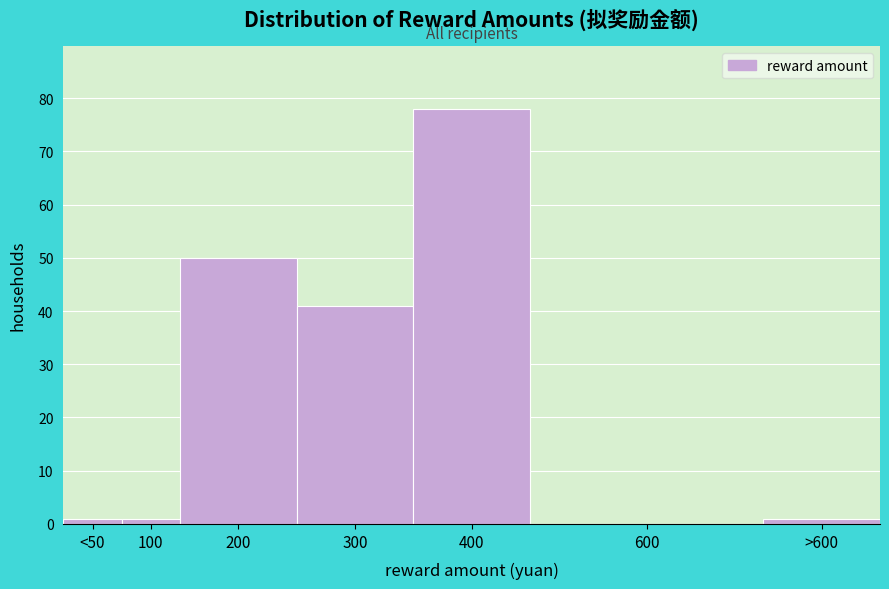

Reading left to right, extract all data points from this chart.

<50=1	100=1	200=50	300=41	400=78	600=0	>600=1